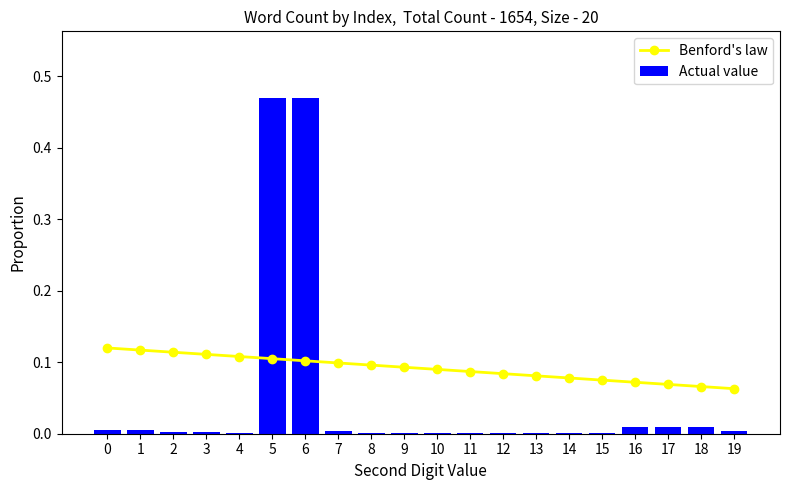

The value of Benford's law at 4 is 0.0. True or false?

False